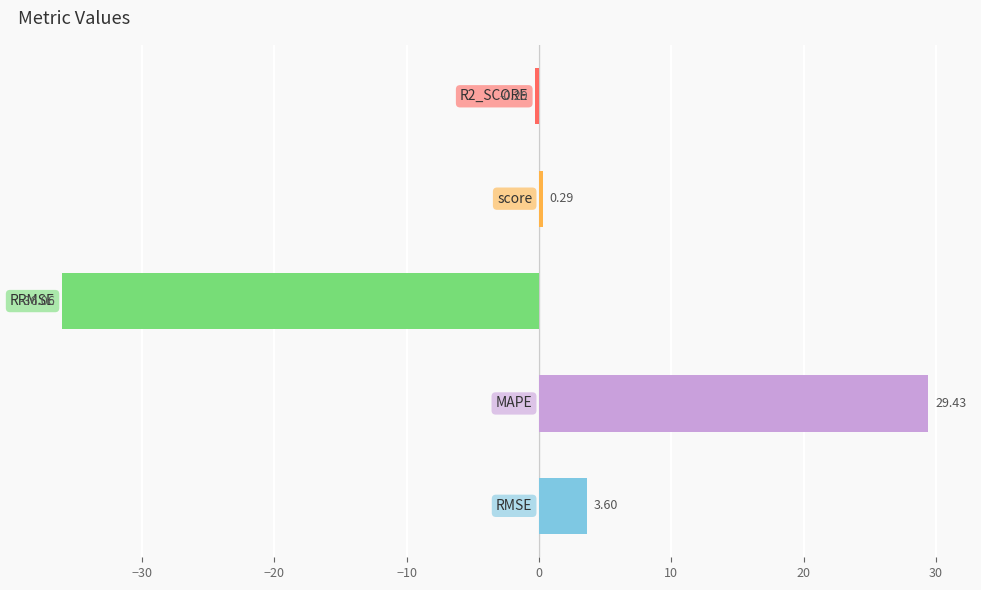

What is the difference between the maximum and minimum values?

65.5